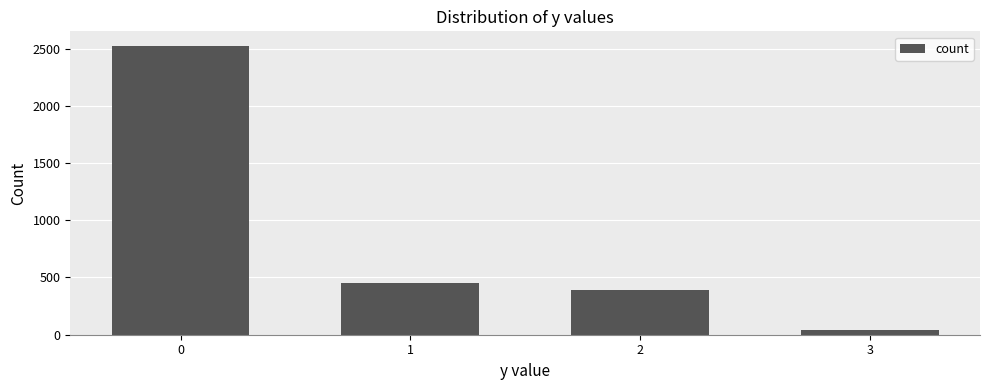

What is the difference between the values at 2 and 1?

67